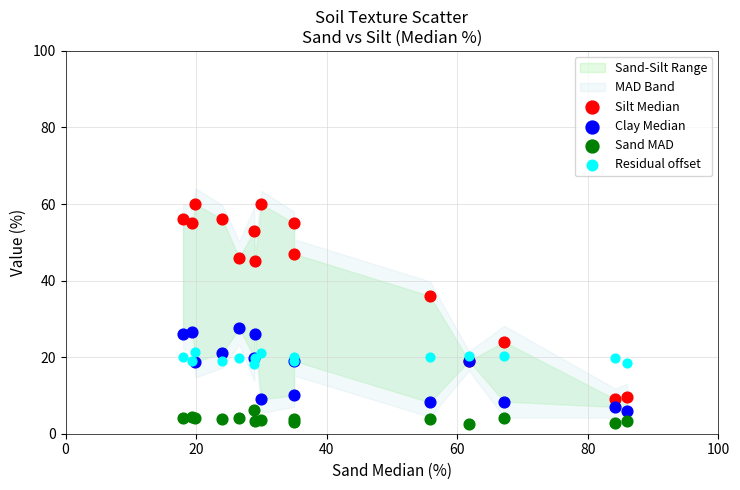

Which series reaches the minimum Y coordinate?

Sand MAD